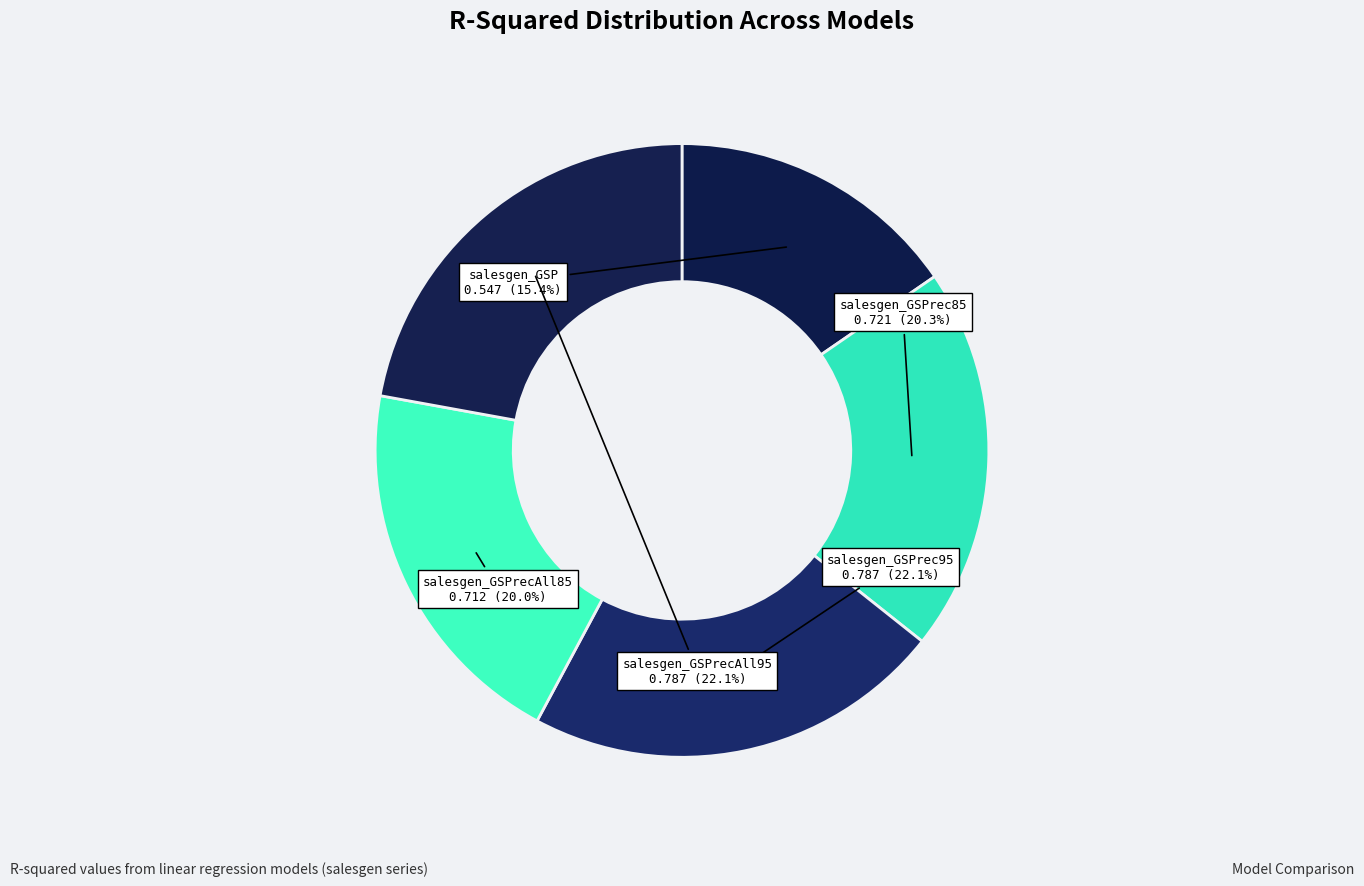

To the nearest percent, what percentage of the pie is salesgen_GSPrec95?

22%